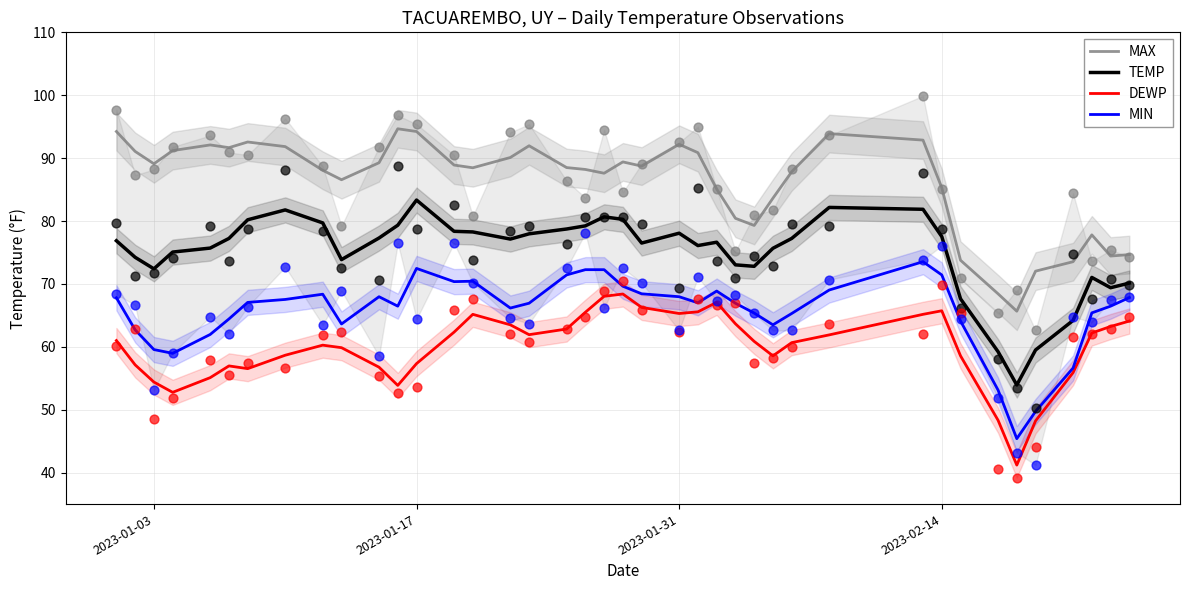

Which series reaches the minimum Y coordinate?

DEWP